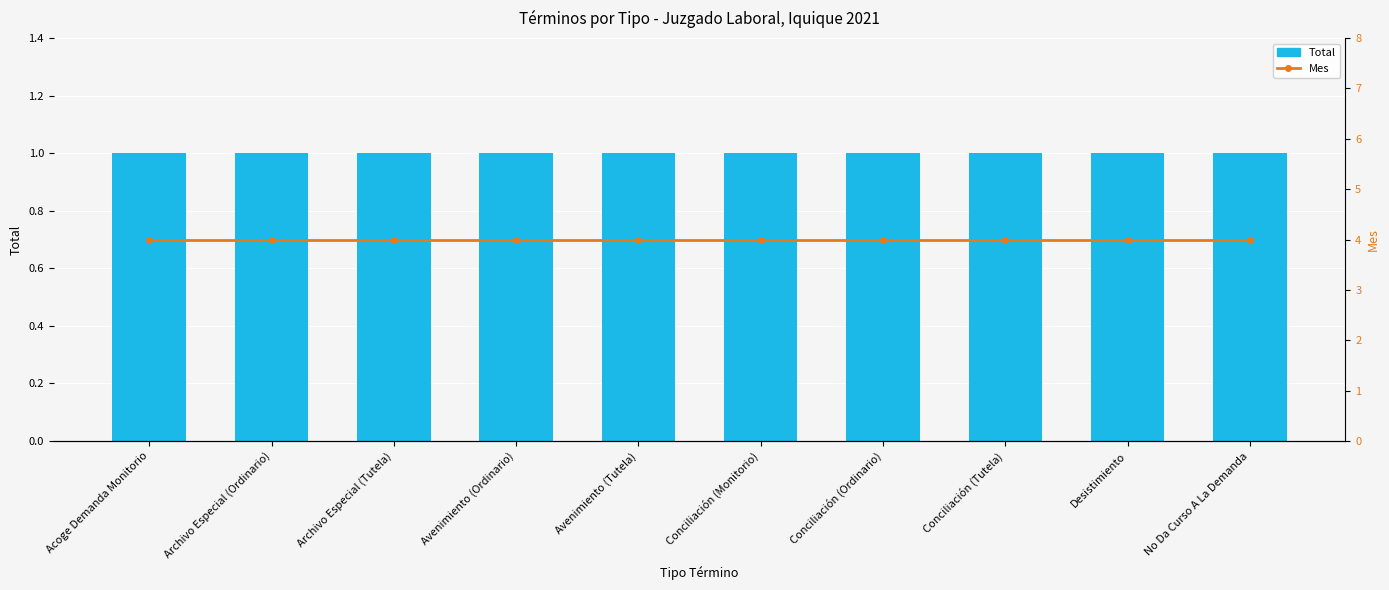

Reading right to left, what are all the values shown in this chart?

Total: No Da Curso A La Demanda=1	Desistimiento=1	Conciliación (Tutela)=1	Conciliación (Ordinario)=1	Conciliación (Monitorio)=1	Avenimiento (Tutela)=1	Avenimiento (Ordinario)=1	Archivo Especial (Tutela)=1	Archivo Especial (Ordinario)=1	Acoge Demanda Monitorio=1
Mes: No Da Curso A La Demanda=4	Desistimiento=4	Conciliación (Tutela)=4	Conciliación (Ordinario)=4	Conciliación (Monitorio)=4	Avenimiento (Tutela)=4	Avenimiento (Ordinario)=4	Archivo Especial (Tutela)=4	Archivo Especial (Ordinario)=4	Acoge Demanda Monitorio=4